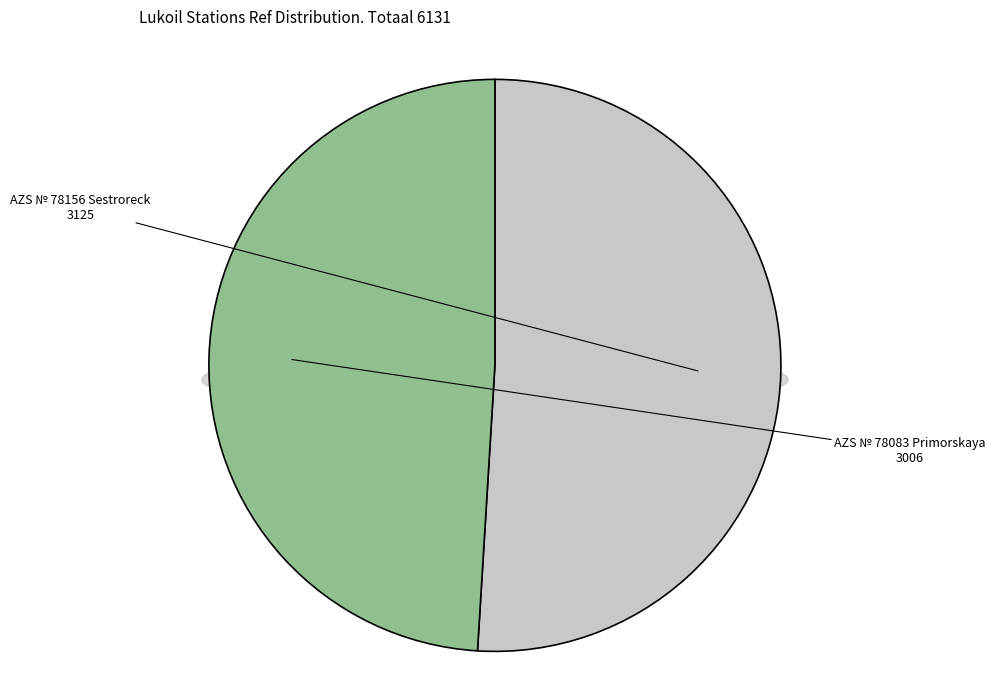

What percentage is NOT represented by AZS № 78156 Sestroreck?

49.0%